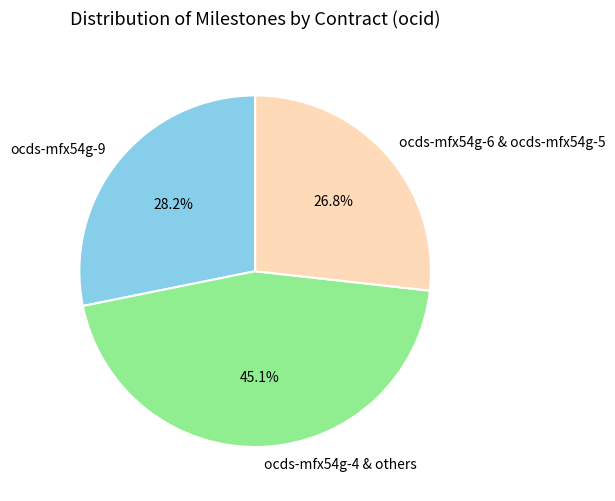

How many segments does this pie chart have?

3